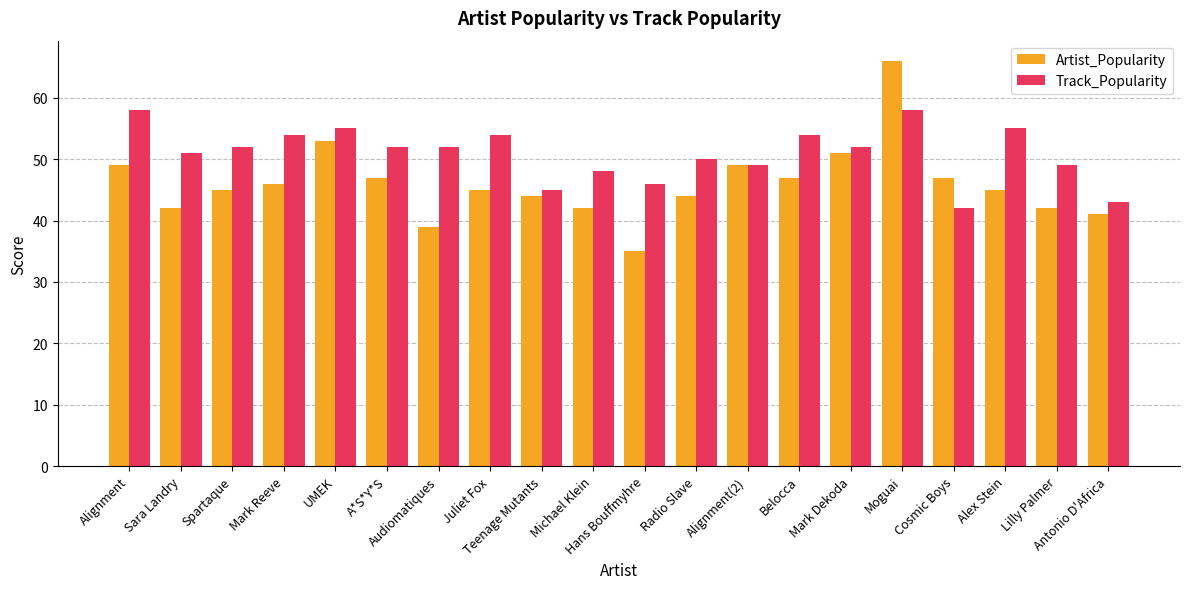

What is the difference between the highest and lowest values at Alignment?

9